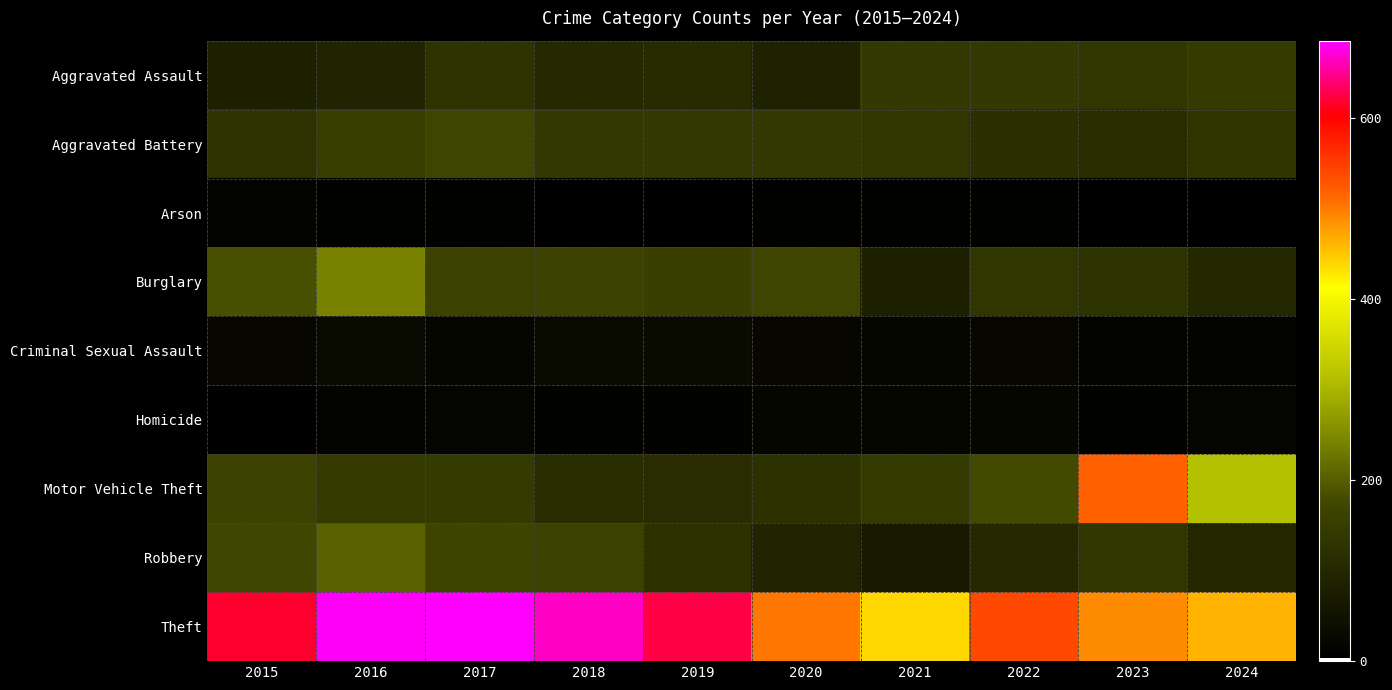

Which series has the largest total across all categories?

Theft